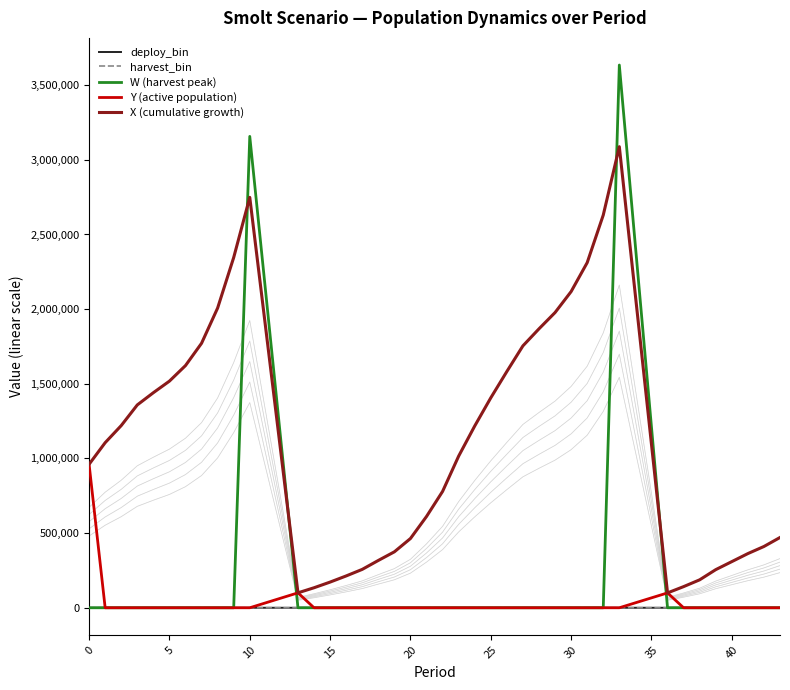

How many data points does each series have?

40